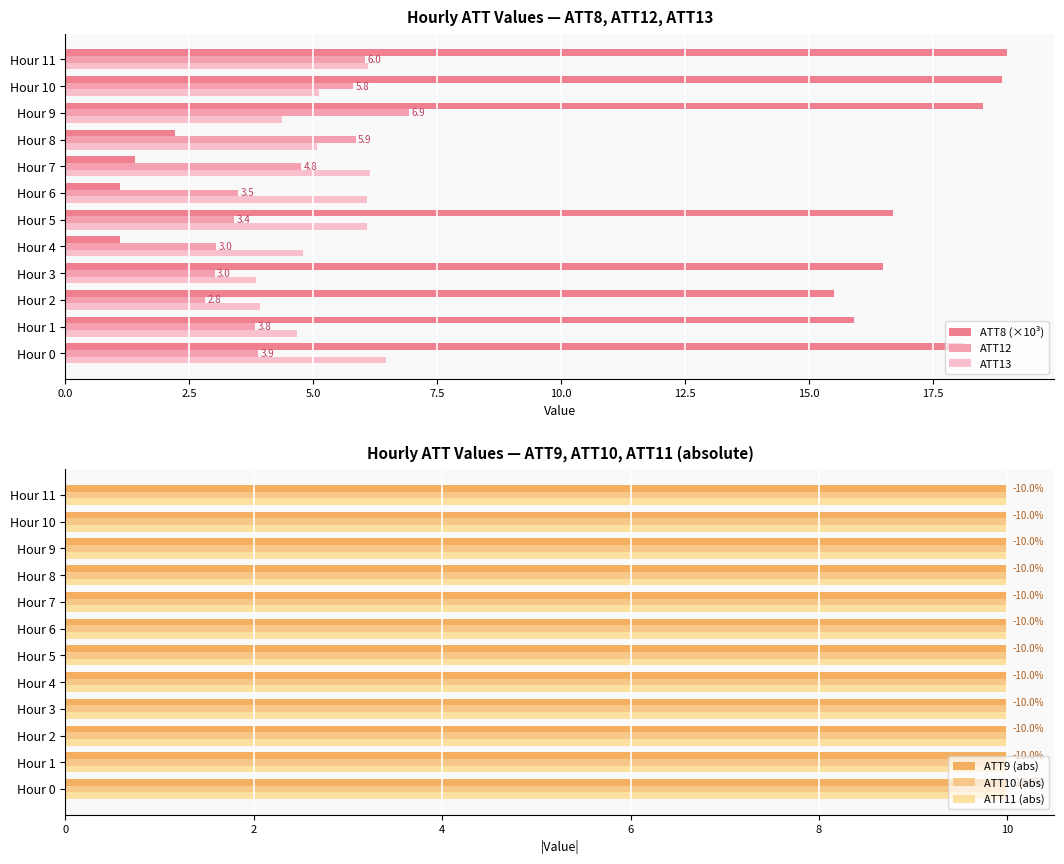

At which label does ATT12 reach its minimum?

Hour 2